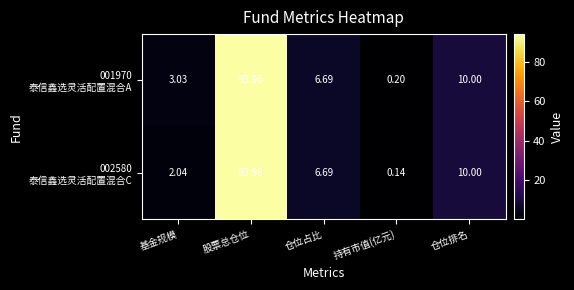

At which category is the sum across all series the highest?

股票总仓位